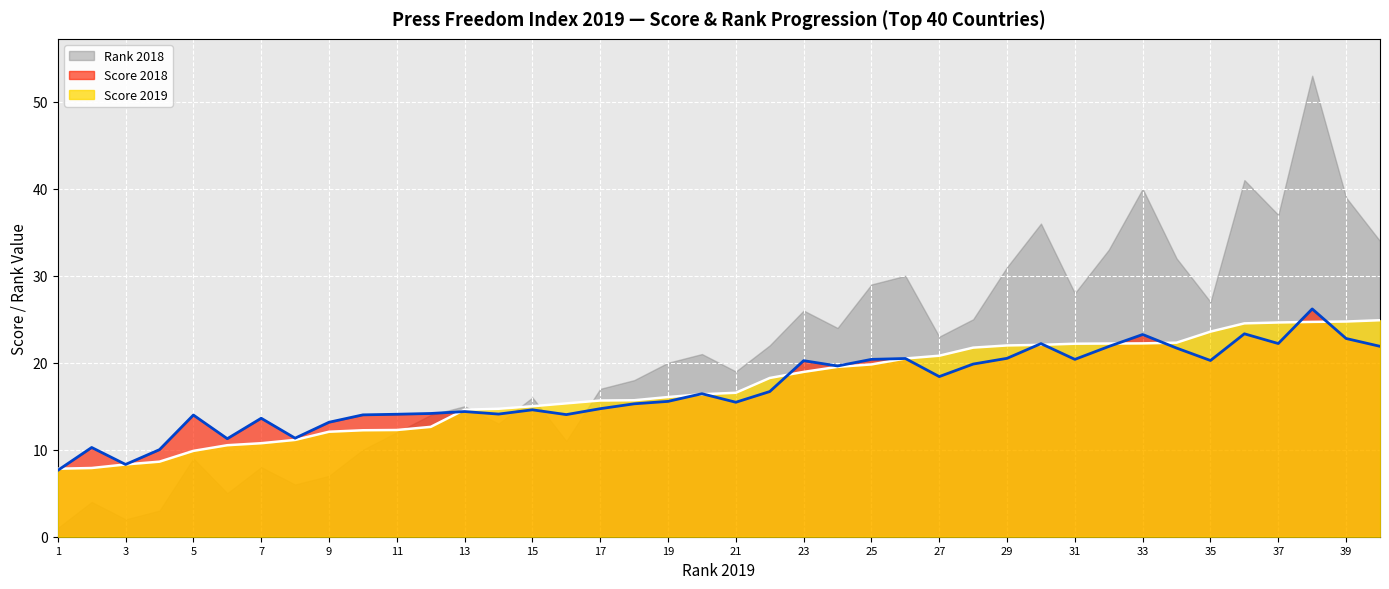

List the labels in order of Score 2019 value, smallest first.

1, 2, 3, 4, 5, 6, 7, 8, 9, 10, 11, 12, 13, 14, 15, 16, 17, 18, 19, 20, 21, 22, 23, 24, 25, 26, 27, 28, 29, 30, 31, 32, 33, 34, 35, 36, 37, 38, 39, 40